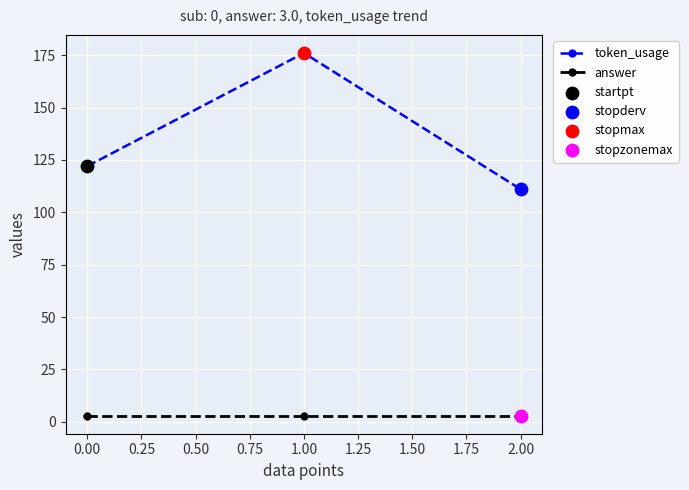

Which series has the widest spread of values?

token_usage